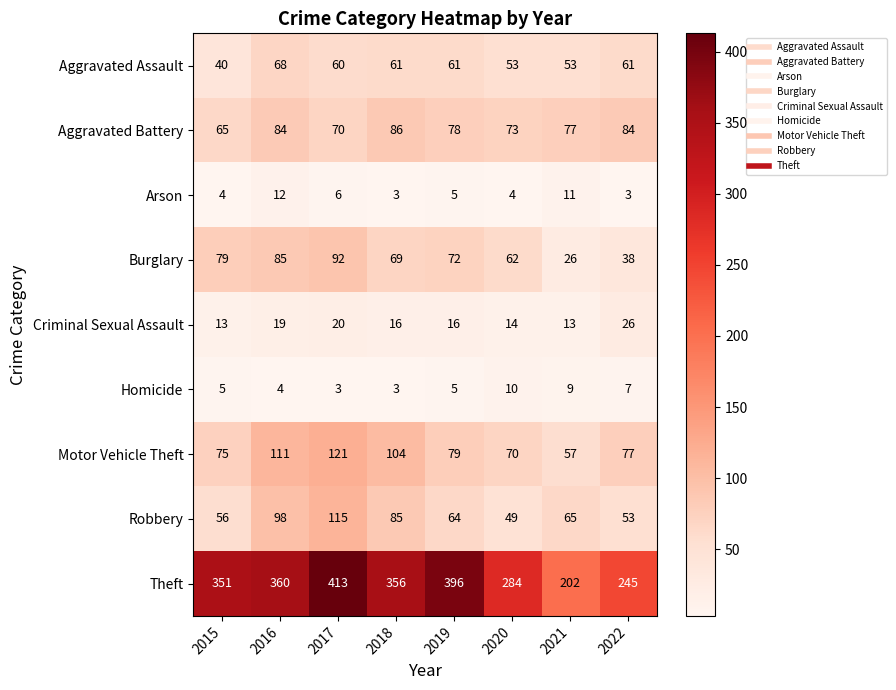

What is the sum of the Robbery values at 2020 and 2017?

164